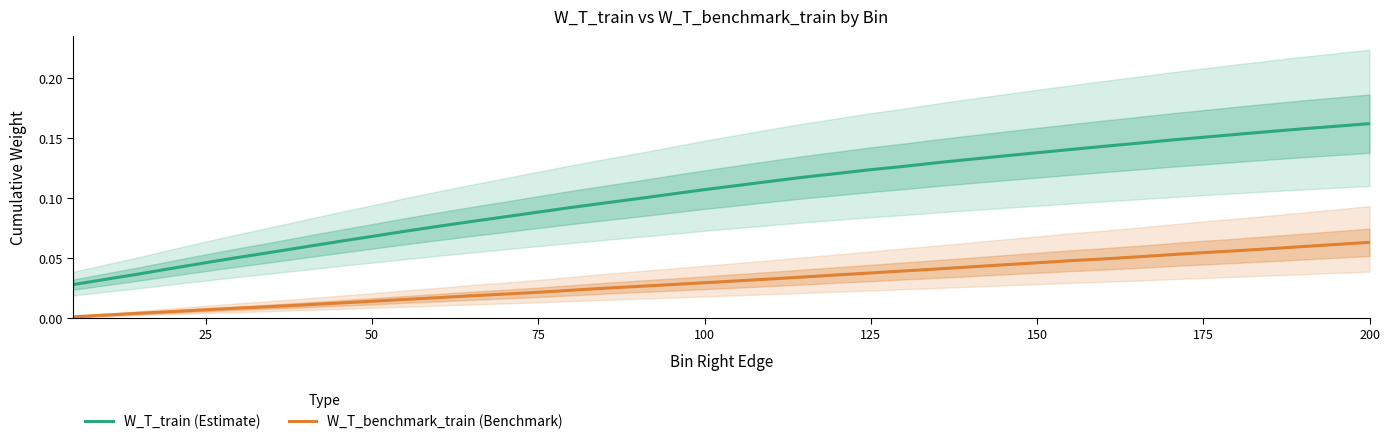

True or false: W_T_train (Estimate) and W_T_benchmark_train (Benchmark) intersect in this chart.

False